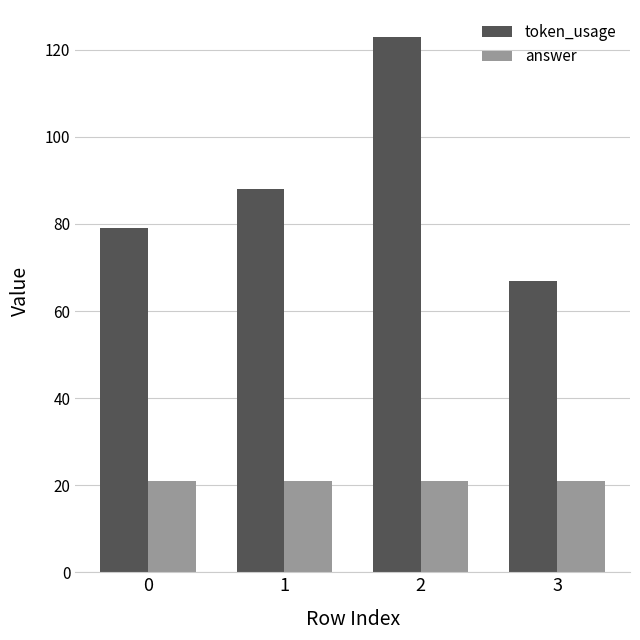

What is the sum of all token_usage values?

357